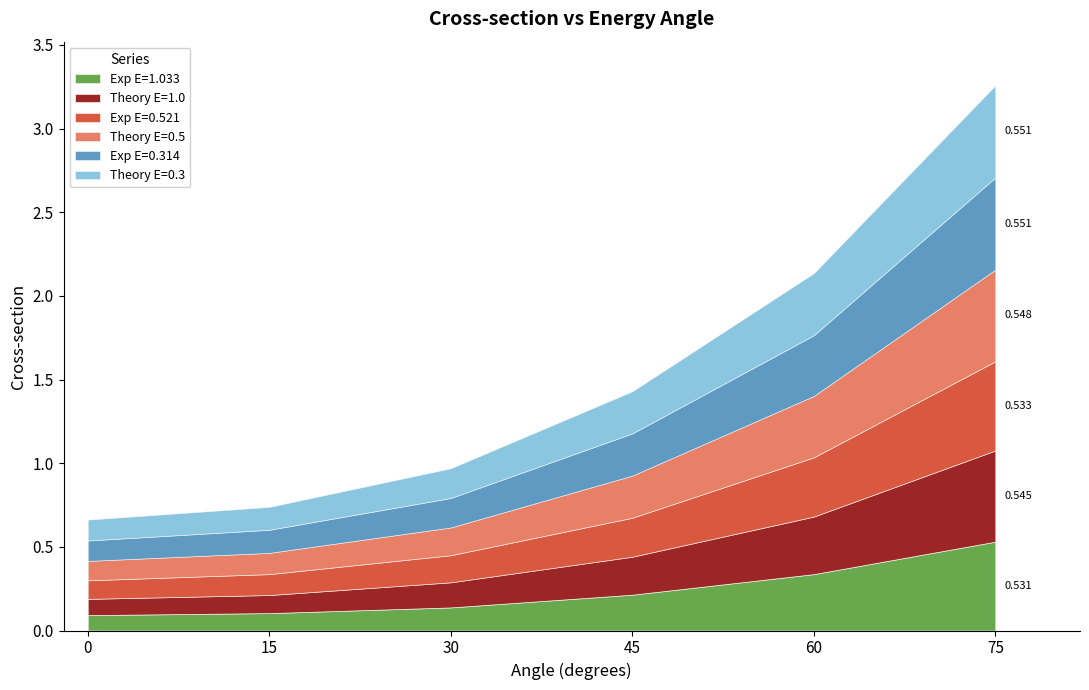

What is the sum of all Theory E=0.5 values?

1.6